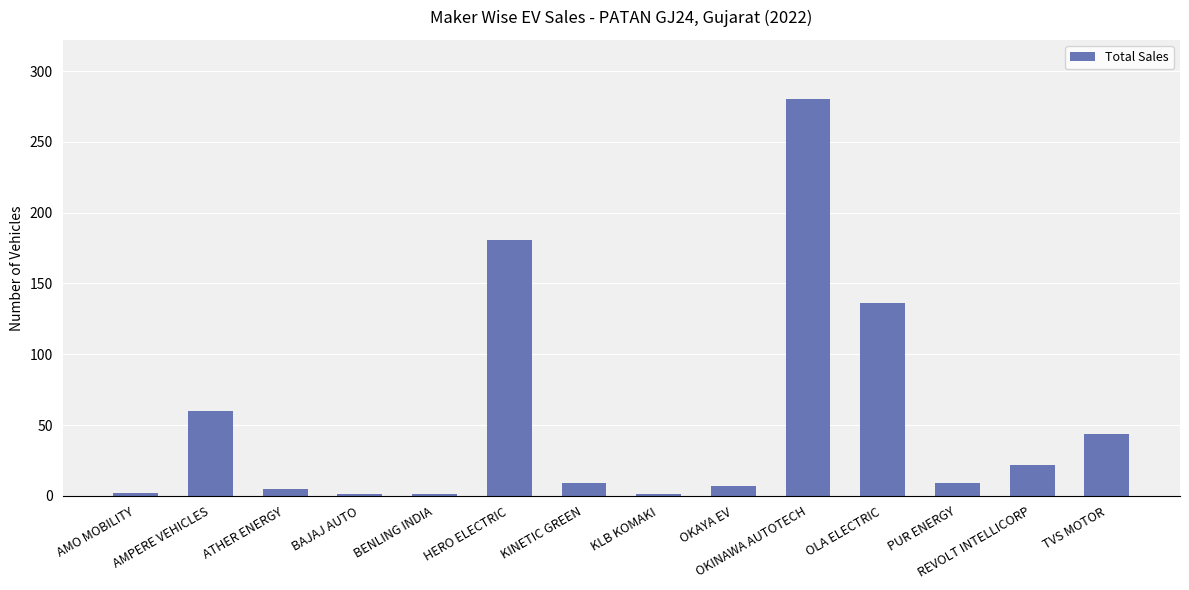

What is the label of the 10th bar from the left?

OKINAWA AUTOTECH